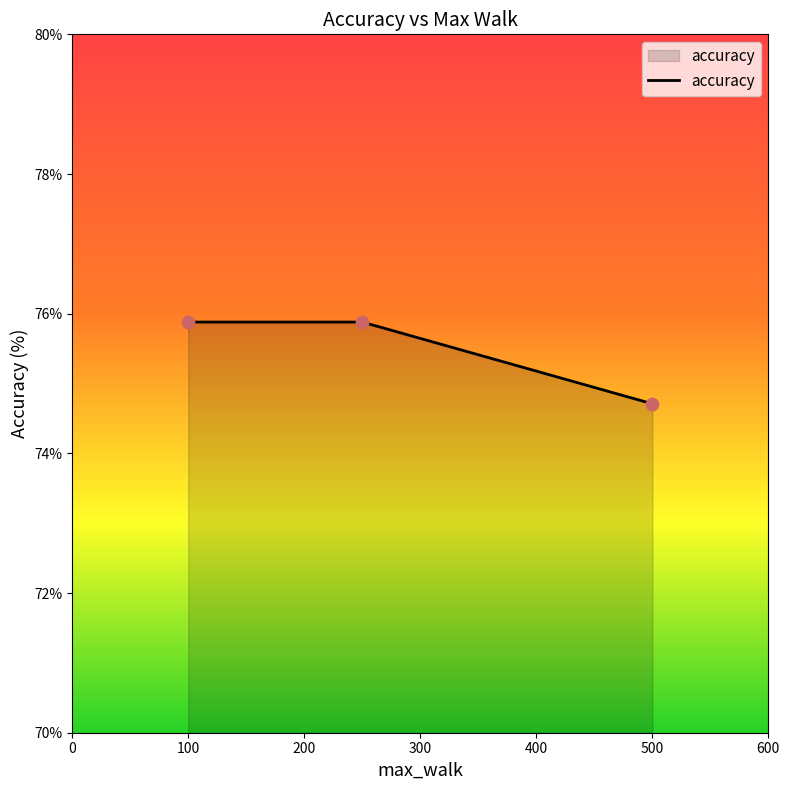

What is the minimum value shown in the chart?

74.7